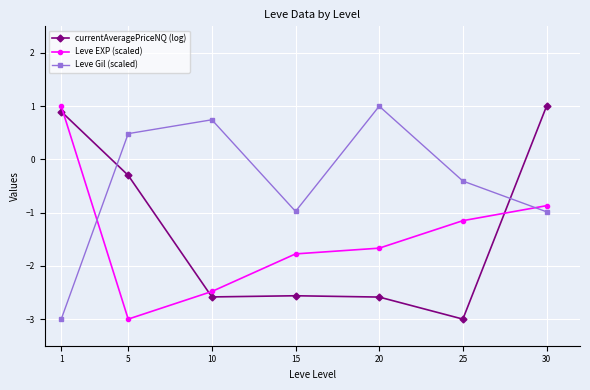

The Leve EXP (scaled) series shows 1.0 at 1. True or false?

True